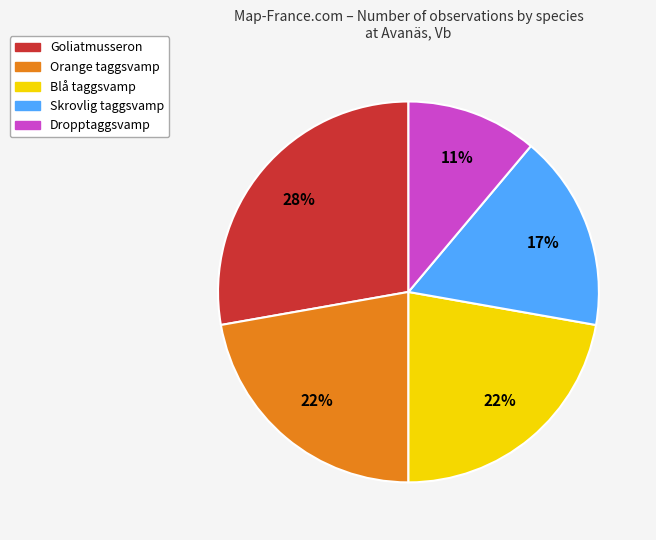

Which has a higher value, Skrovlig taggsvamp or Blå taggsvamp?

Blå taggsvamp